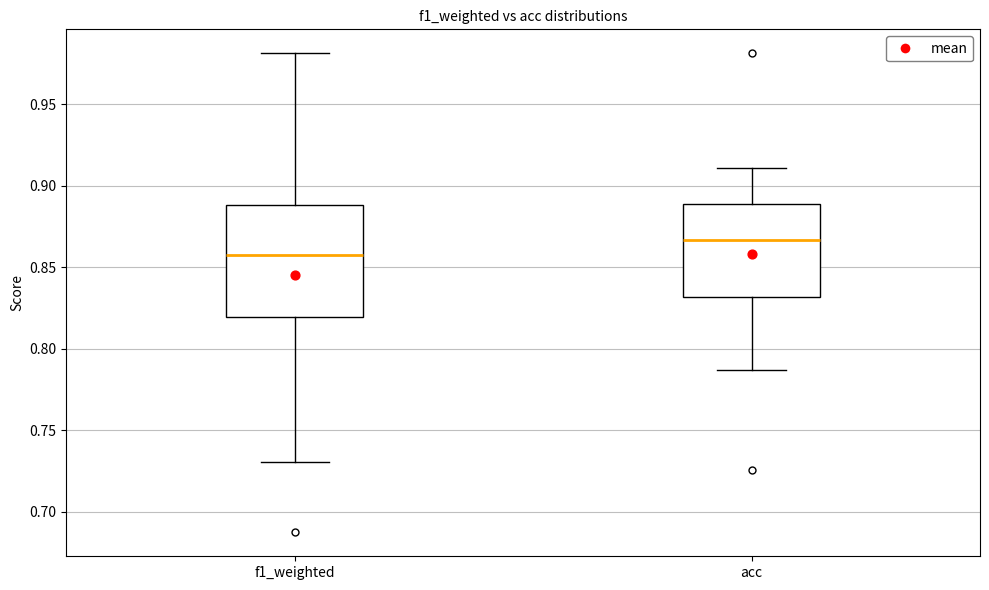

Which box's median line is the highest?

acc